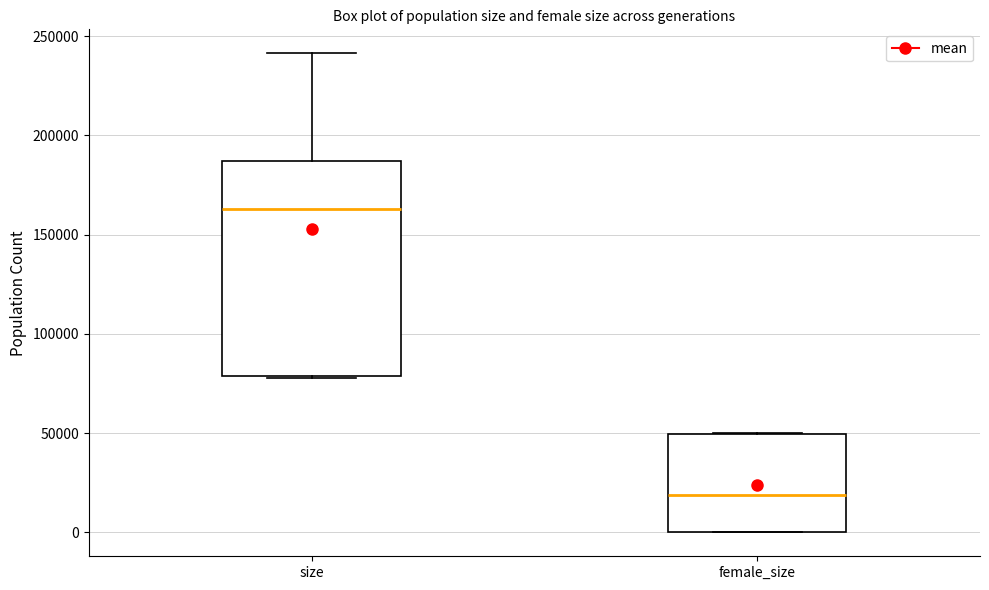

Which box's median line is the highest?

size